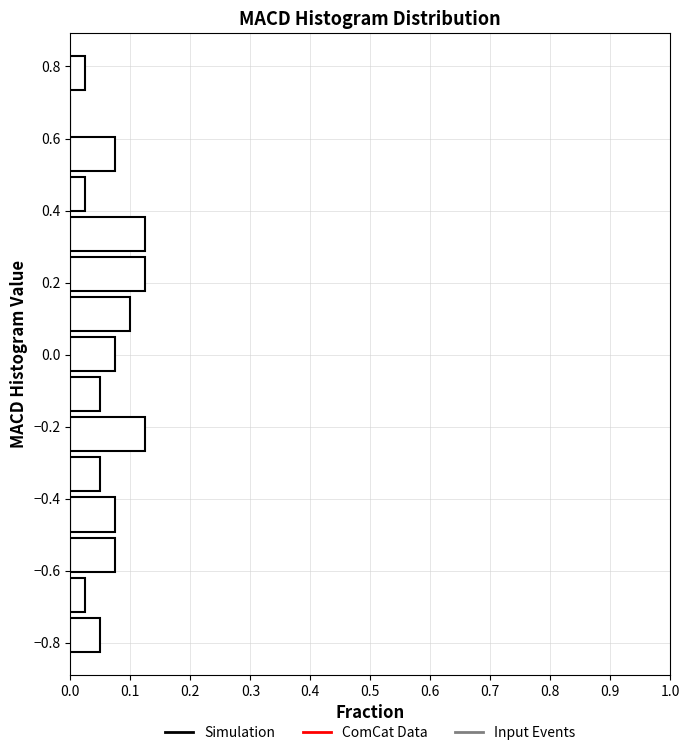

Reading bottom to top, transcribe this chart: for each bar, give the range it covers on the y-axis and its length. Neither the bar edges nor the lengths are printed on the chart, so give them approximately, as read against the axes.

-0.84 to -0.72: 0.05
-0.72 to -0.62: 0.03
-0.62 to -0.50: 0.08
-0.50 to -0.38: 0.08
-0.38 to -0.28: 0.05
-0.28 to -0.16: 0.13
-0.16 to -0.06: 0.05
-0.06 to 0.06: 0.08
0.06 to 0.16: 0.10
0.16 to 0.28: 0.13
0.28 to 0.40: 0.13
0.40 to 0.50: 0.03
0.50 to 0.62: 0.08
0.62 to 0.72: 0
0.72 to 0.84: 0.03